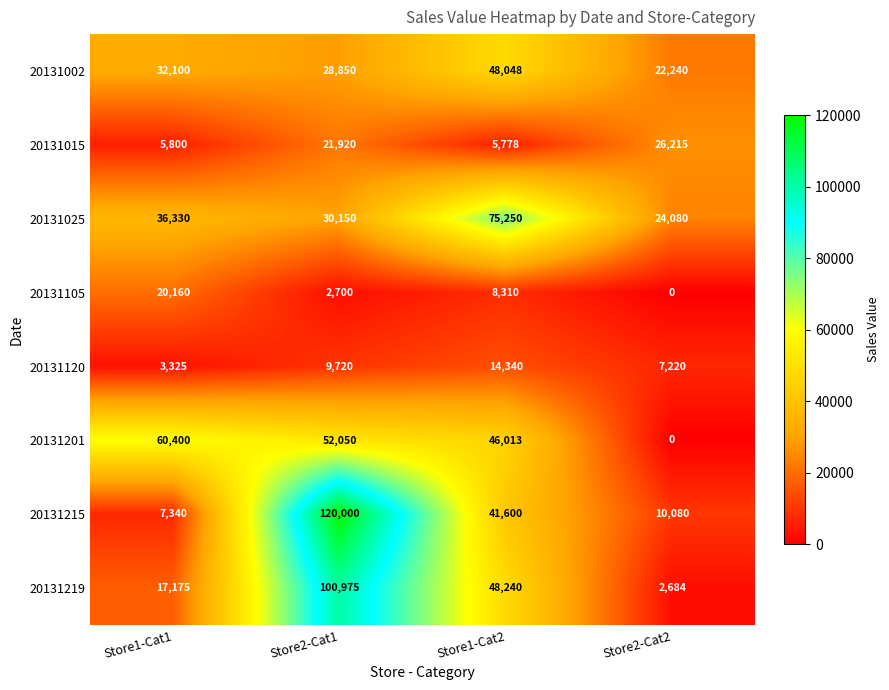

What is the difference between the maximum and minimum values in the 20131025 series?

51170